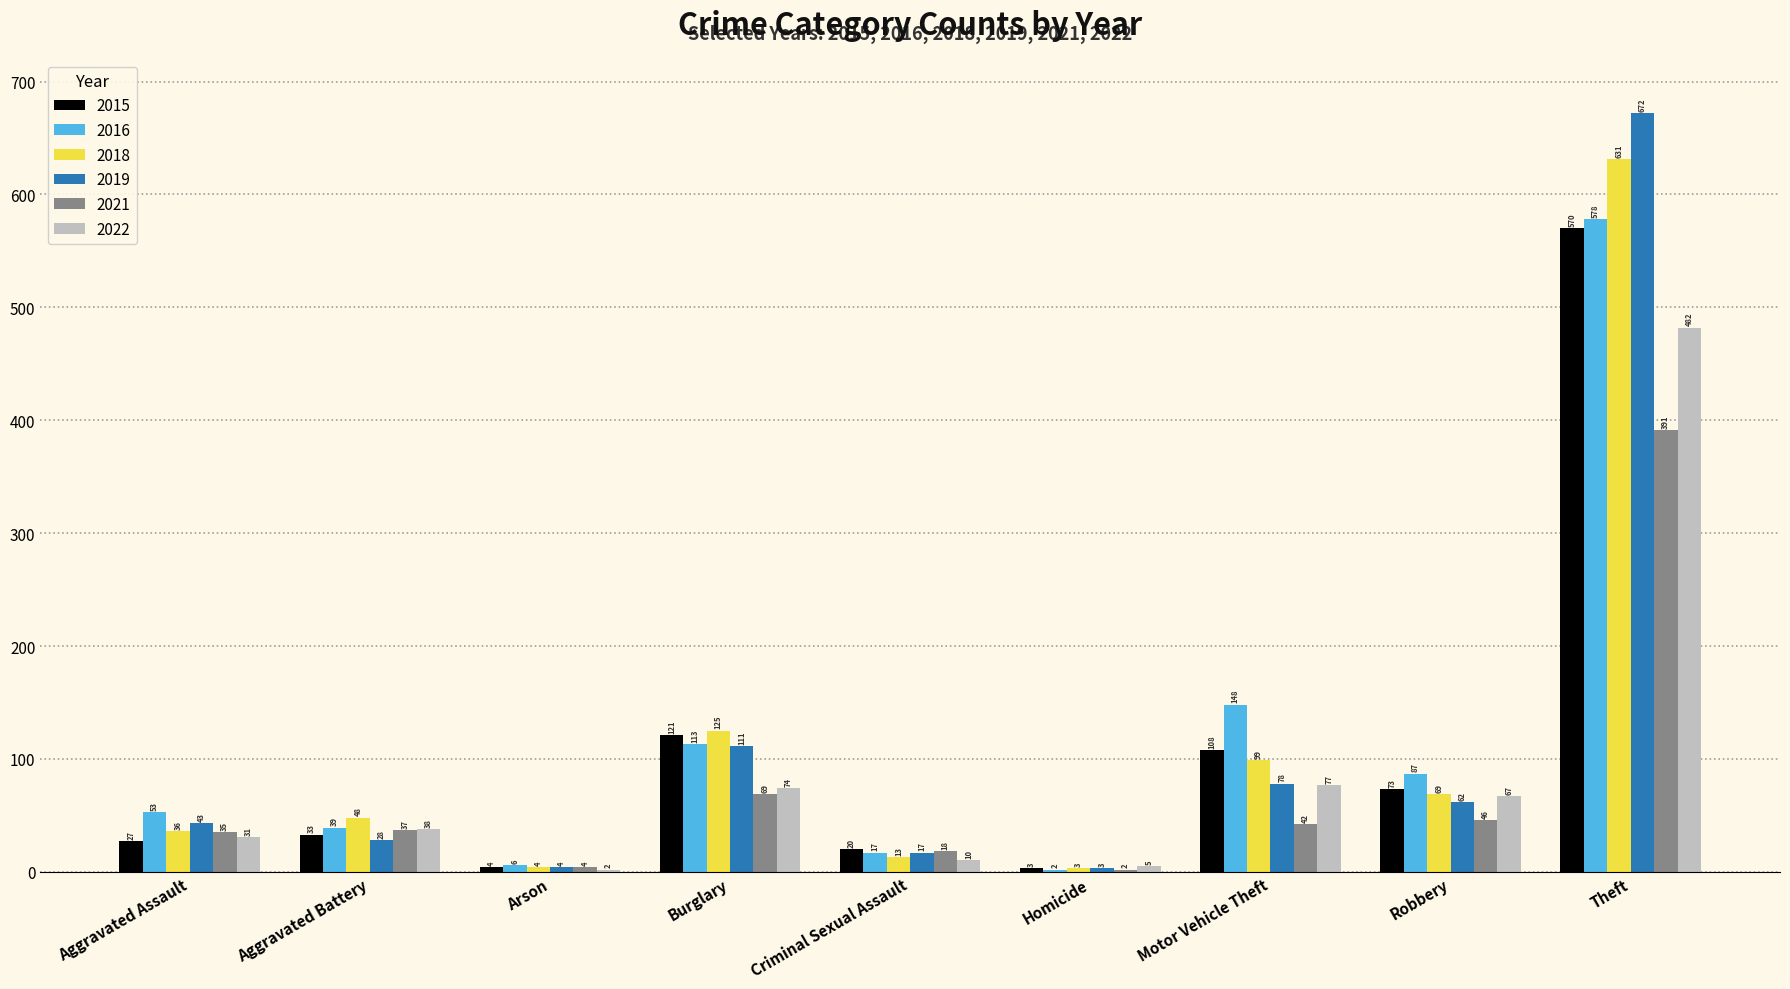

What are all the series names shown in the legend?

2015, 2016, 2018, 2019, 2021, 2022